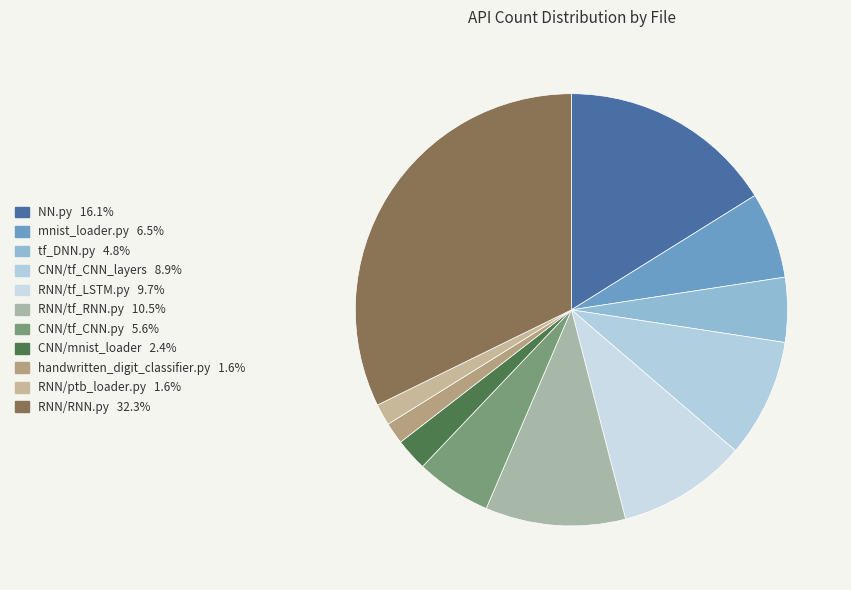

Does any single category account for the majority?

No